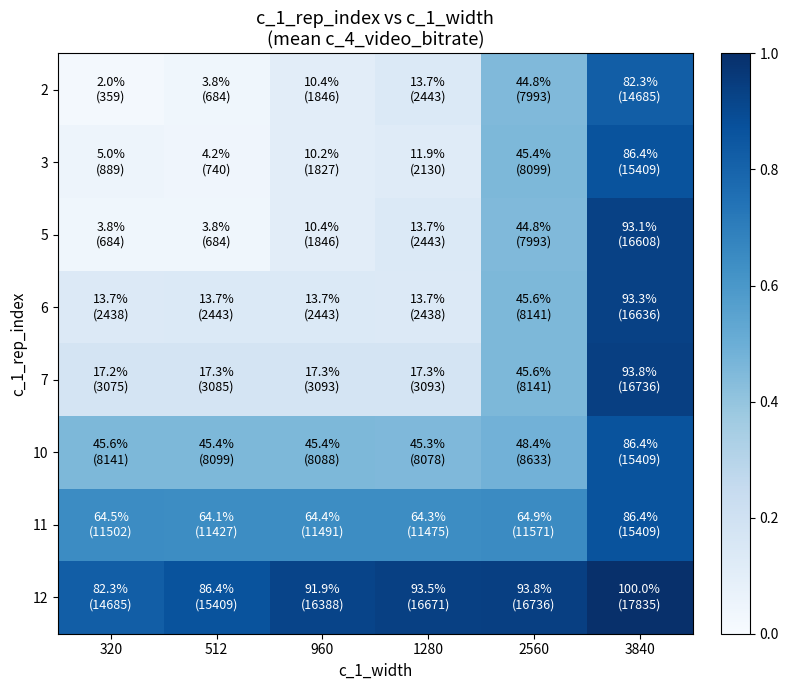

Rank the series by their maximum value, from highest to lowest.

12, 7, 6, 5, 3, 10, 11, 2